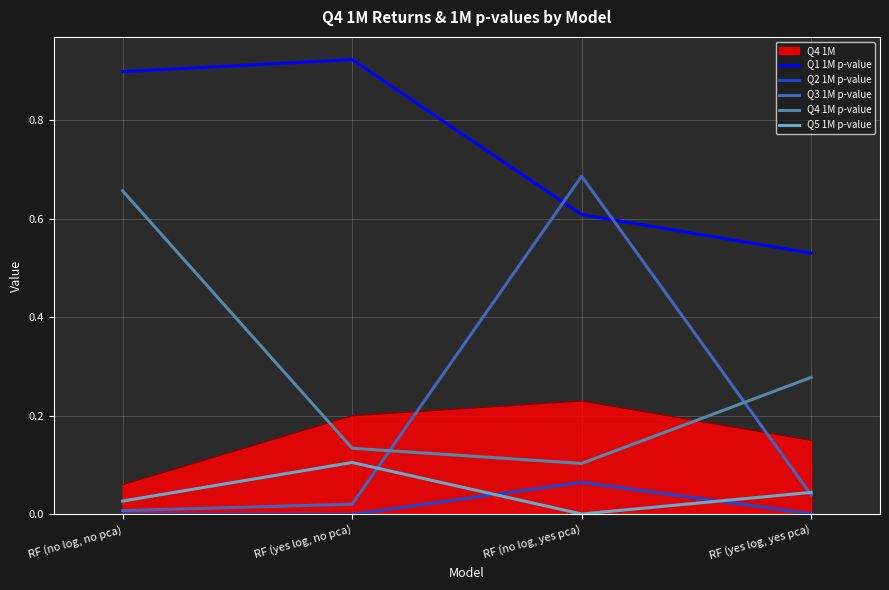

The value of Q1 1M p-value at RF (no log, yes pca) is 0.6. True or false?

True